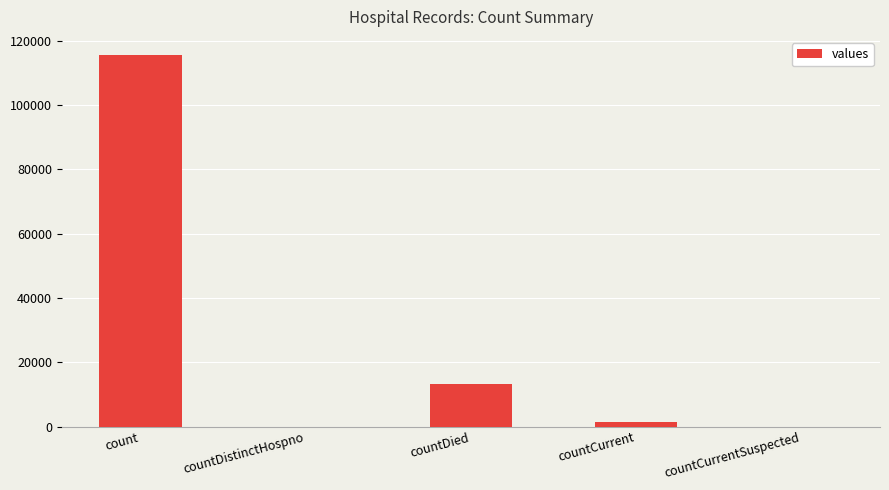

Is it true that the value at countDistinctHospno is 66202?

False